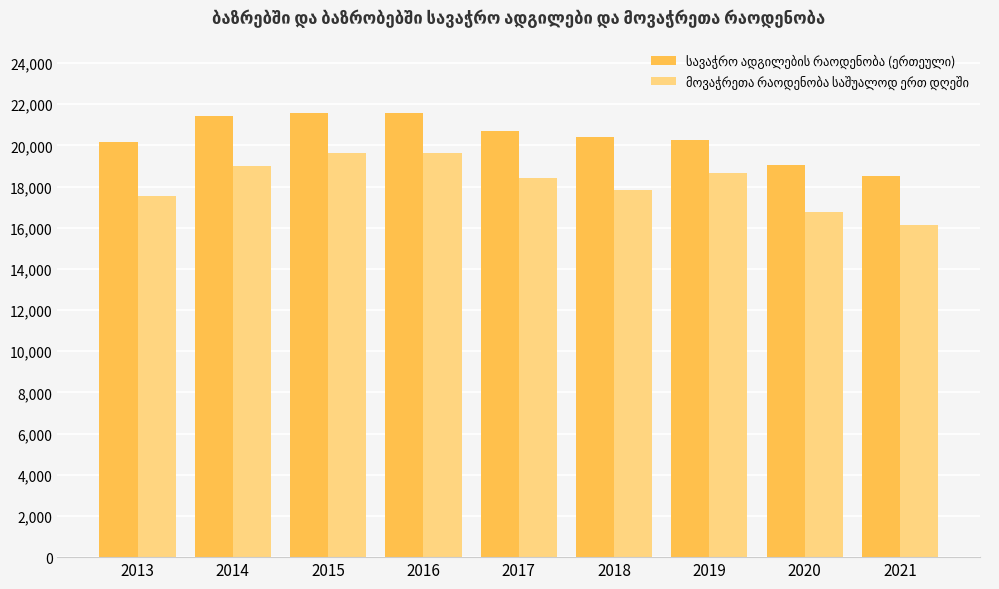

What is the total value across all series at 2019?

38910